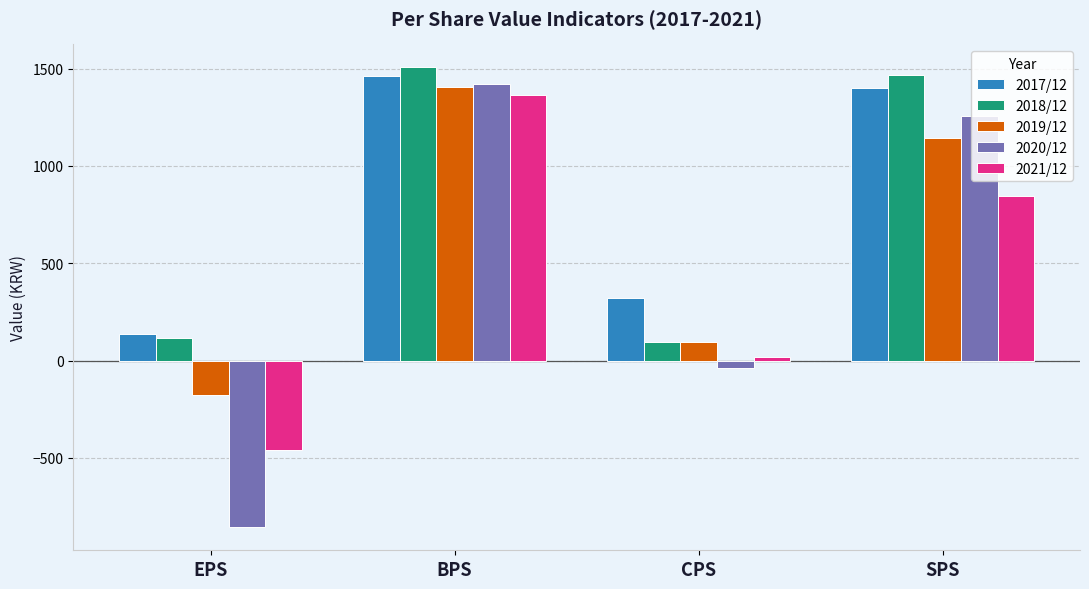

At which label does 2021/12 first exceed 846?

BPS